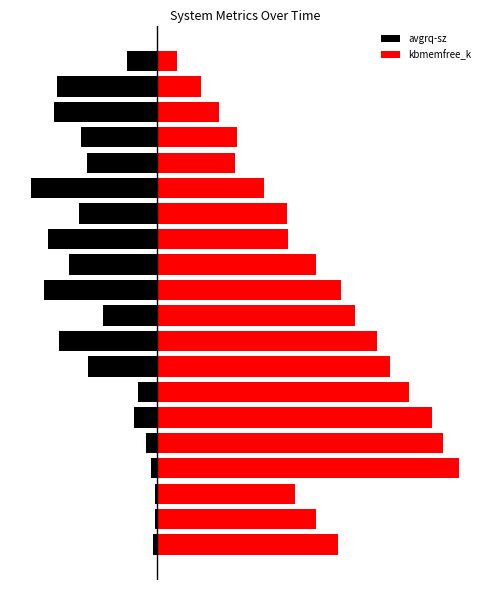

What is the difference between the maximum and minimum values in the avgrq-sz series?

41.0